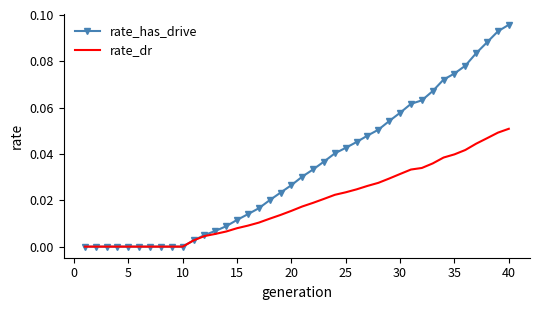

Rank the series by their maximum value, from highest to lowest.

rate_has_drive, rate_dr